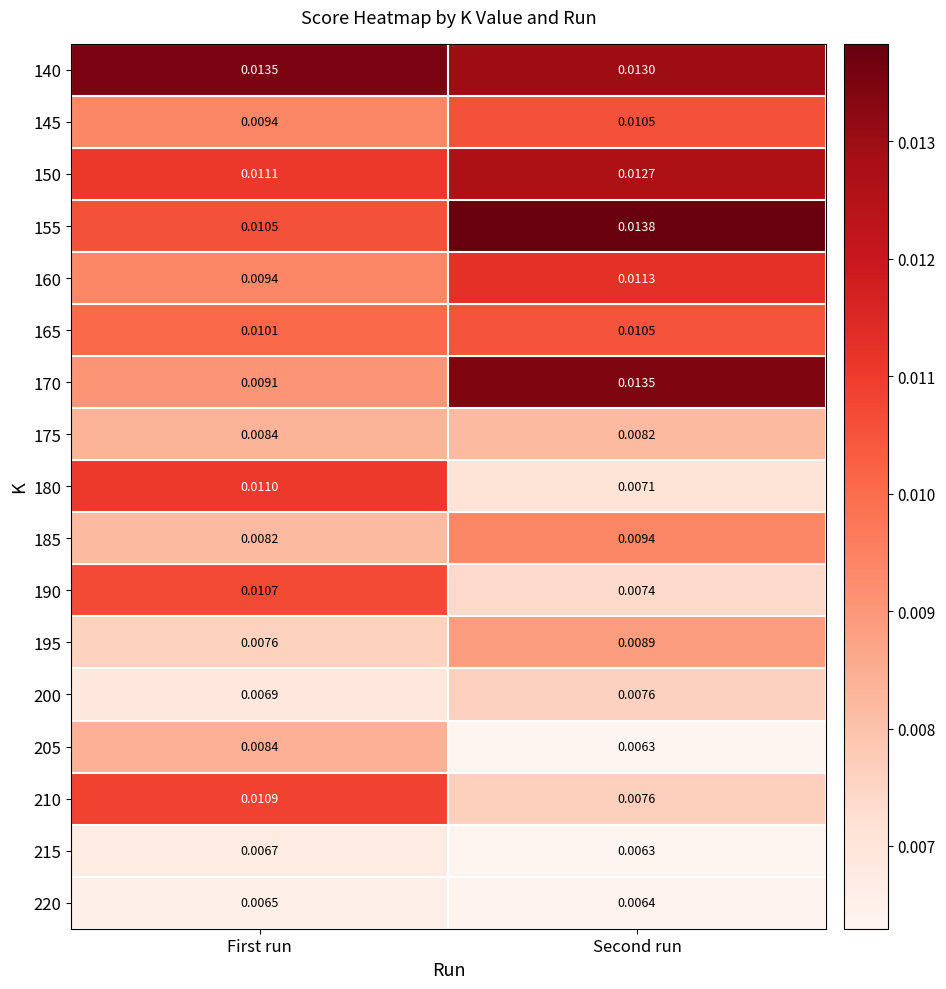

Is the value of 150 at First run greater than the value of 155 at First run?

Yes